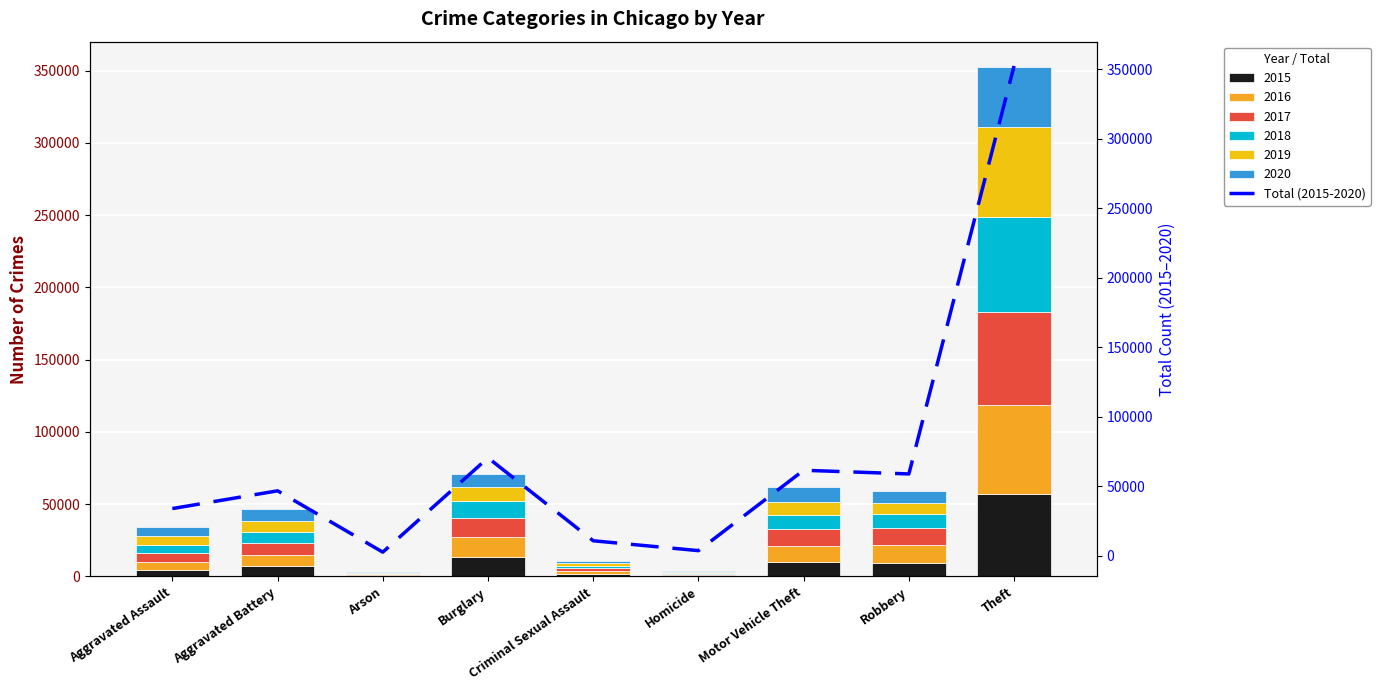

Reading left to right, what are all the values shown in this chart?

34091	46862	2744	70617	10927	3828	61653	59009	352472